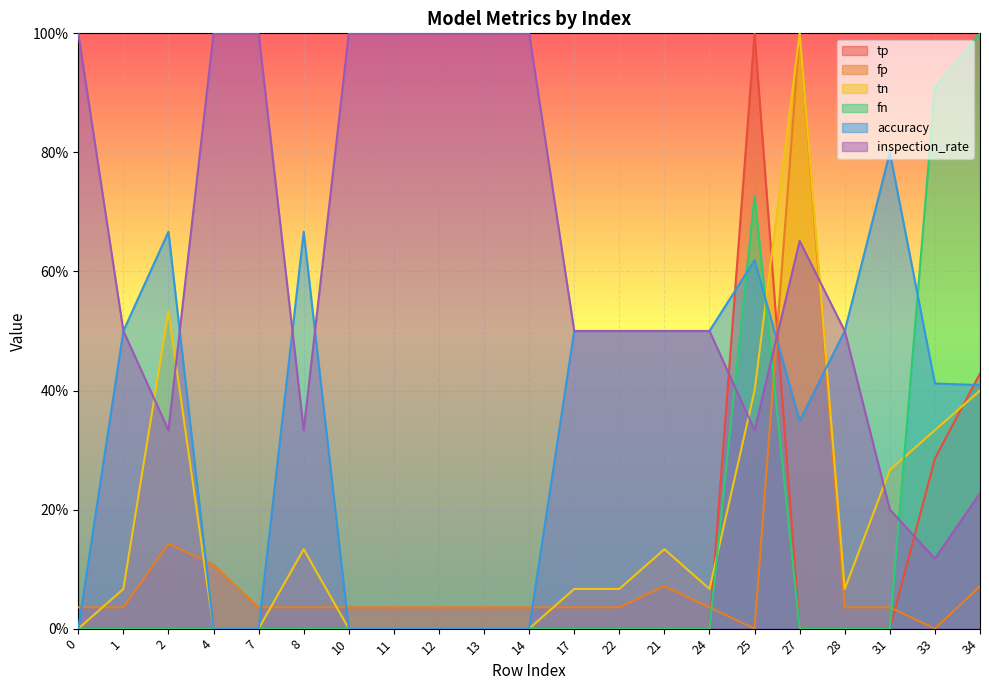

How many distinct data groups are displayed?

6